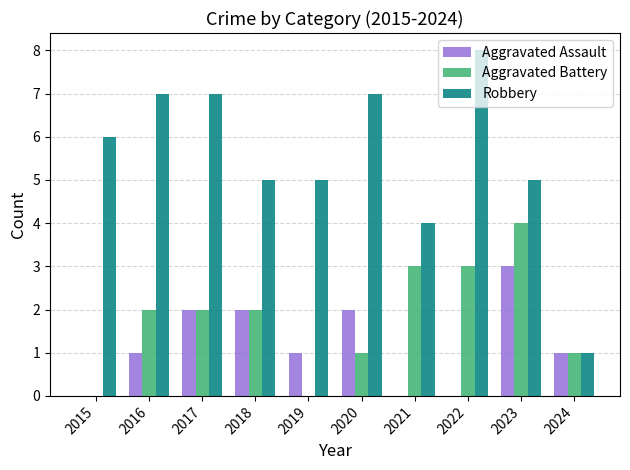

What is the highest value of the Robbery series?

8